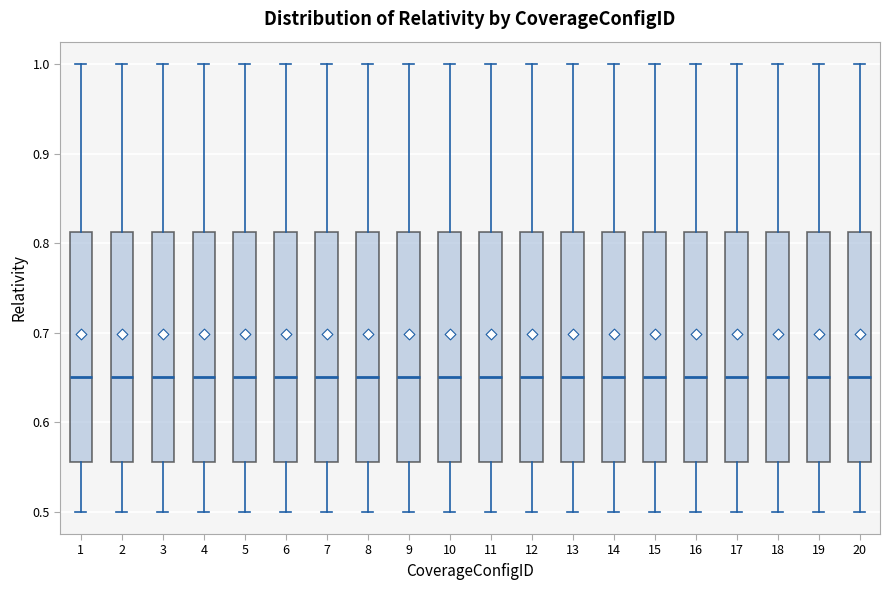

Reading left to right, transcribe this box plot: for each box, give where its median line is, the range the box spans, and where its two whiskers end, as read against the y-axis. The values are not printed on the chart, so give them approximately, as read against the axis.

1: median 0.65, box 0.56 to 0.81, whiskers 0.50 to 1.00
2: median 0.65, box 0.56 to 0.81, whiskers 0.50 to 1.00
3: median 0.65, box 0.56 to 0.81, whiskers 0.50 to 1.00
4: median 0.65, box 0.56 to 0.81, whiskers 0.50 to 1.00
5: median 0.65, box 0.56 to 0.81, whiskers 0.50 to 1.00
6: median 0.65, box 0.56 to 0.81, whiskers 0.50 to 1.00
7: median 0.65, box 0.56 to 0.81, whiskers 0.50 to 1.00
8: median 0.65, box 0.56 to 0.81, whiskers 0.50 to 1.00
9: median 0.65, box 0.56 to 0.81, whiskers 0.50 to 1.00
10: median 0.65, box 0.56 to 0.81, whiskers 0.50 to 1.00
11: median 0.65, box 0.56 to 0.81, whiskers 0.50 to 1.00
12: median 0.65, box 0.56 to 0.81, whiskers 0.50 to 1.00
13: median 0.65, box 0.56 to 0.81, whiskers 0.50 to 1.00
14: median 0.65, box 0.56 to 0.81, whiskers 0.50 to 1.00
15: median 0.65, box 0.56 to 0.81, whiskers 0.50 to 1.00
16: median 0.65, box 0.56 to 0.81, whiskers 0.50 to 1.00
17: median 0.65, box 0.56 to 0.81, whiskers 0.50 to 1.00
18: median 0.65, box 0.56 to 0.81, whiskers 0.50 to 1.00
19: median 0.65, box 0.56 to 0.81, whiskers 0.50 to 1.00
20: median 0.65, box 0.56 to 0.81, whiskers 0.50 to 1.00